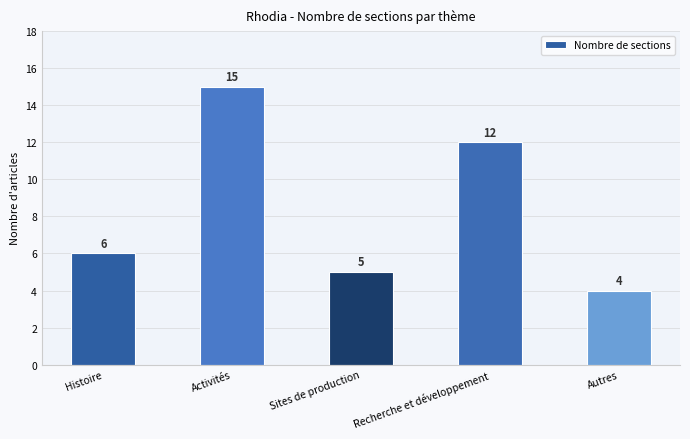

What is the value of the 5th bar from the left?

4